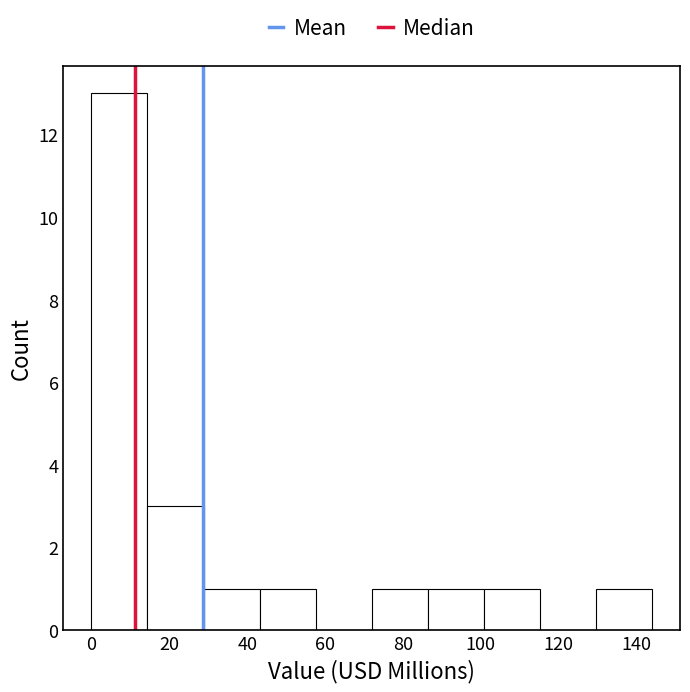

Reading left to right, transcribe this chart: for each bar, give the range it covers on the x-axis and its height. Neither the bar edges nor the heights are printed on the chart, so give them approximately, as read against the axes.

0.0 to 14.4: 13
14.4 to 28.8: 3
28.8 to 43.2: 1
43.2 to 57.6: 1
57.6 to 72.0: 0
72.0 to 86.4: 1
86.4 to 100.8: 1
100.8 to 115.2: 1
115.2 to 129.6: 0
129.6 to 144.0: 1